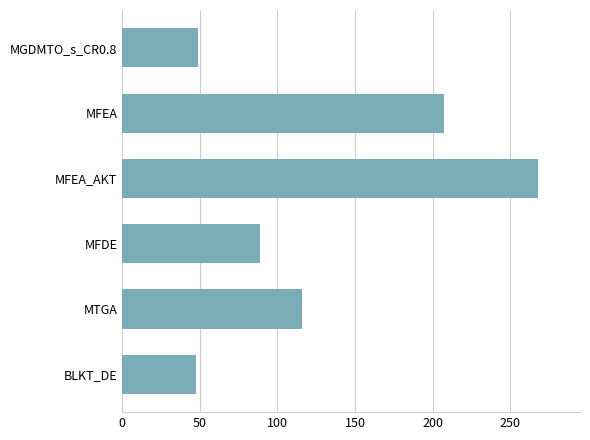

What is the smallest value displayed?

47.7